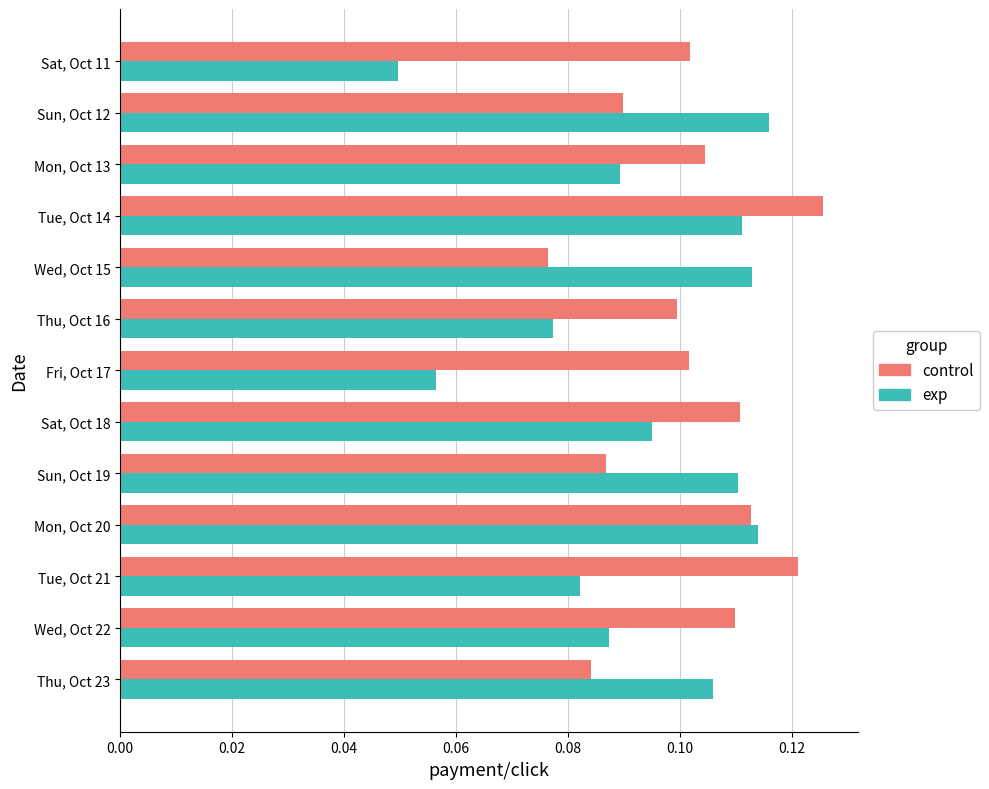

List the labels in order of control value, smallest first.

Wed, Oct 15, Thu, Oct 23, Sun, Oct 19, Sun, Oct 12, Thu, Oct 16, Fri, Oct 17, Sat, Oct 11, Mon, Oct 13, Wed, Oct 22, Sat, Oct 18, Mon, Oct 20, Tue, Oct 21, Tue, Oct 14